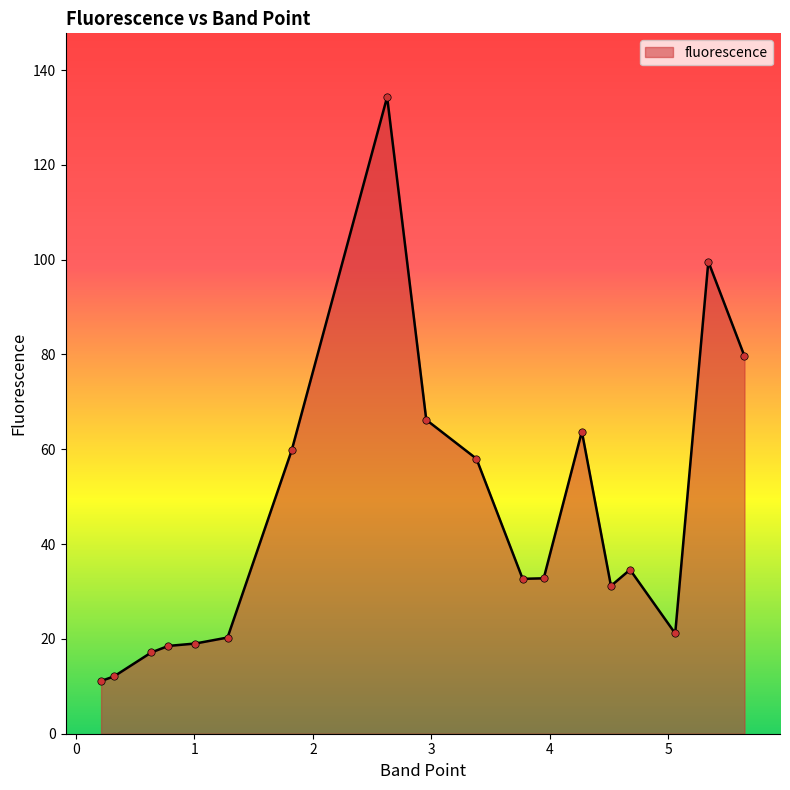

What is the smallest value displayed?

11.1